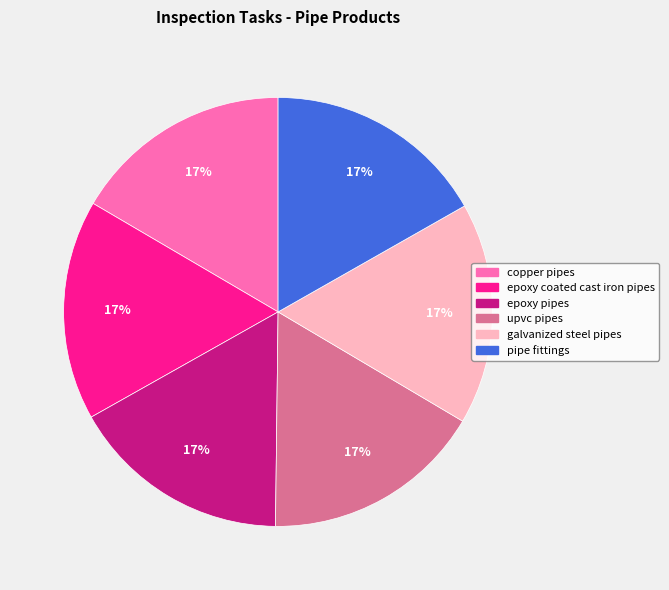

Count the number of slices in the pie.

6